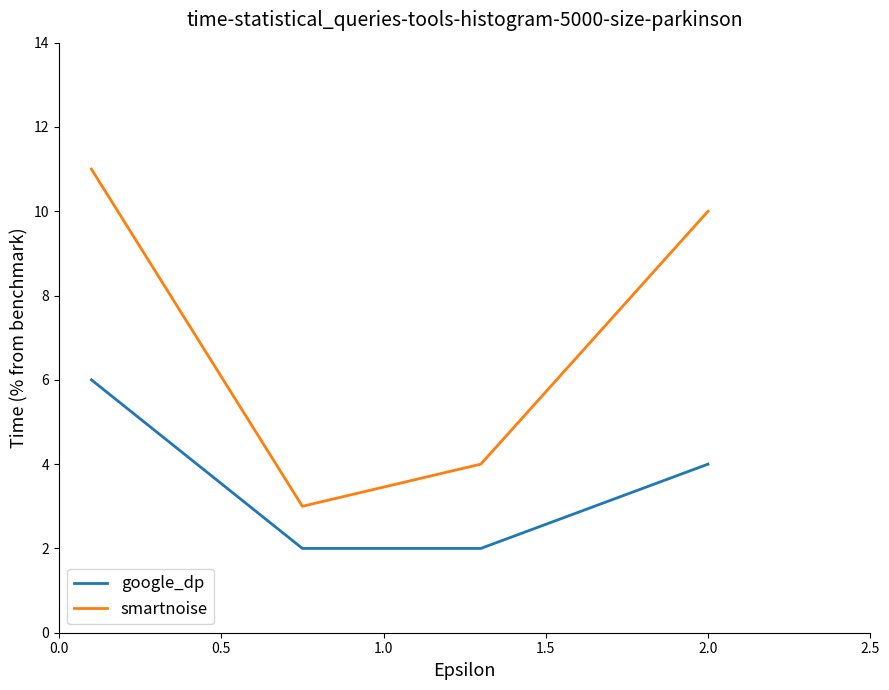

What are all the series names shown in the legend?

google_dp, smartnoise